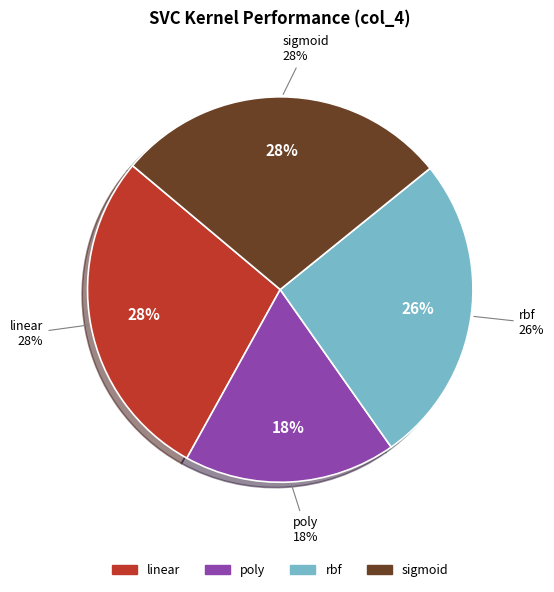

Rank the categories by value from lowest to highest.

poly, rbf, linear, sigmoid